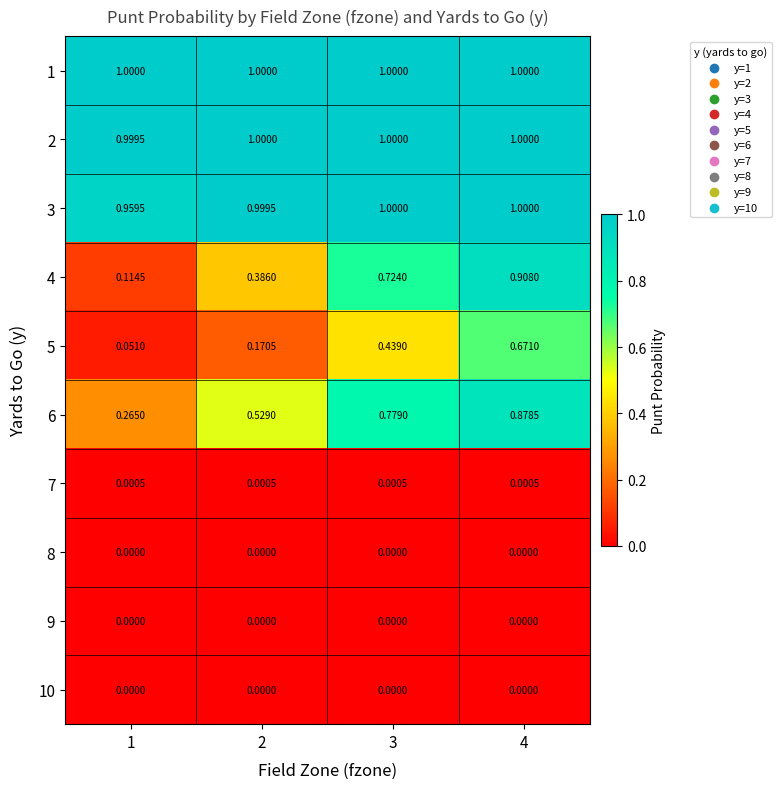

Is the value of 4 at 1 greater than the value of 9 at 3?

Yes